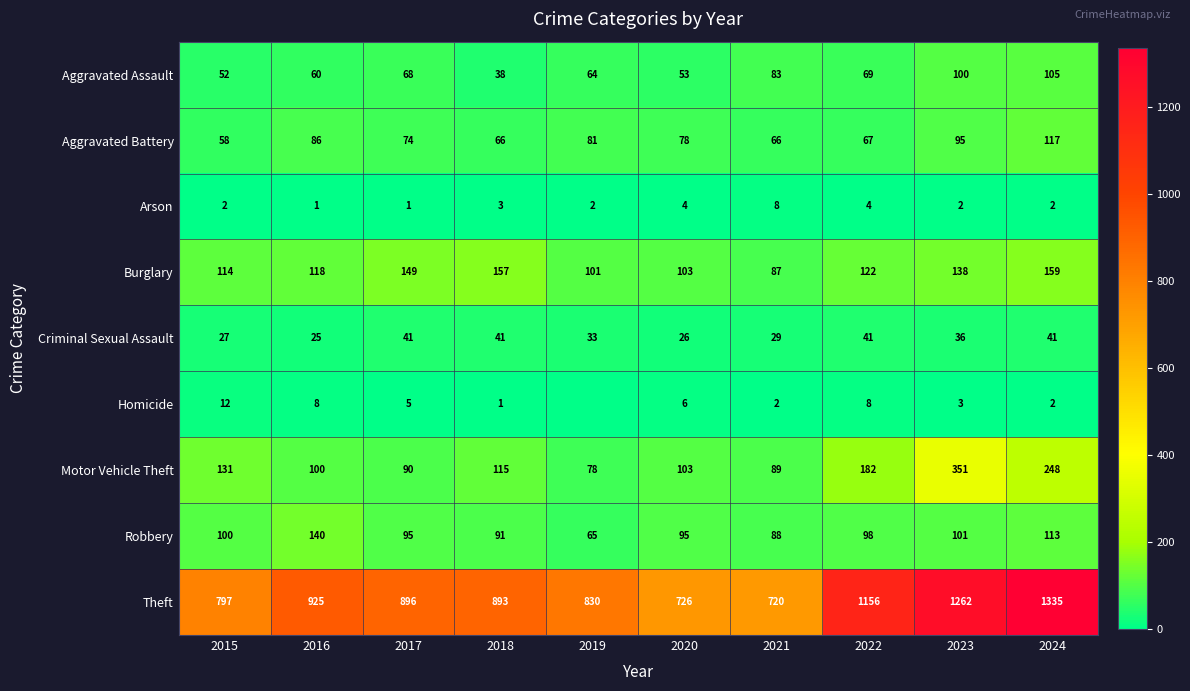

True or false: Homicide has a value of 3 at 2023.

True